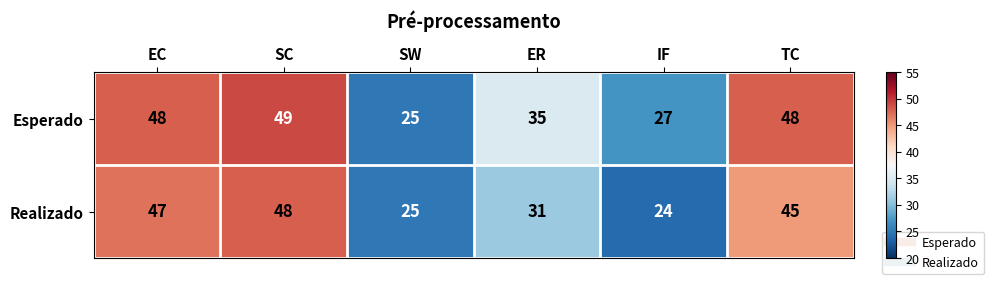

What value does the Esperado series have at ER, to the nearest 10?

40